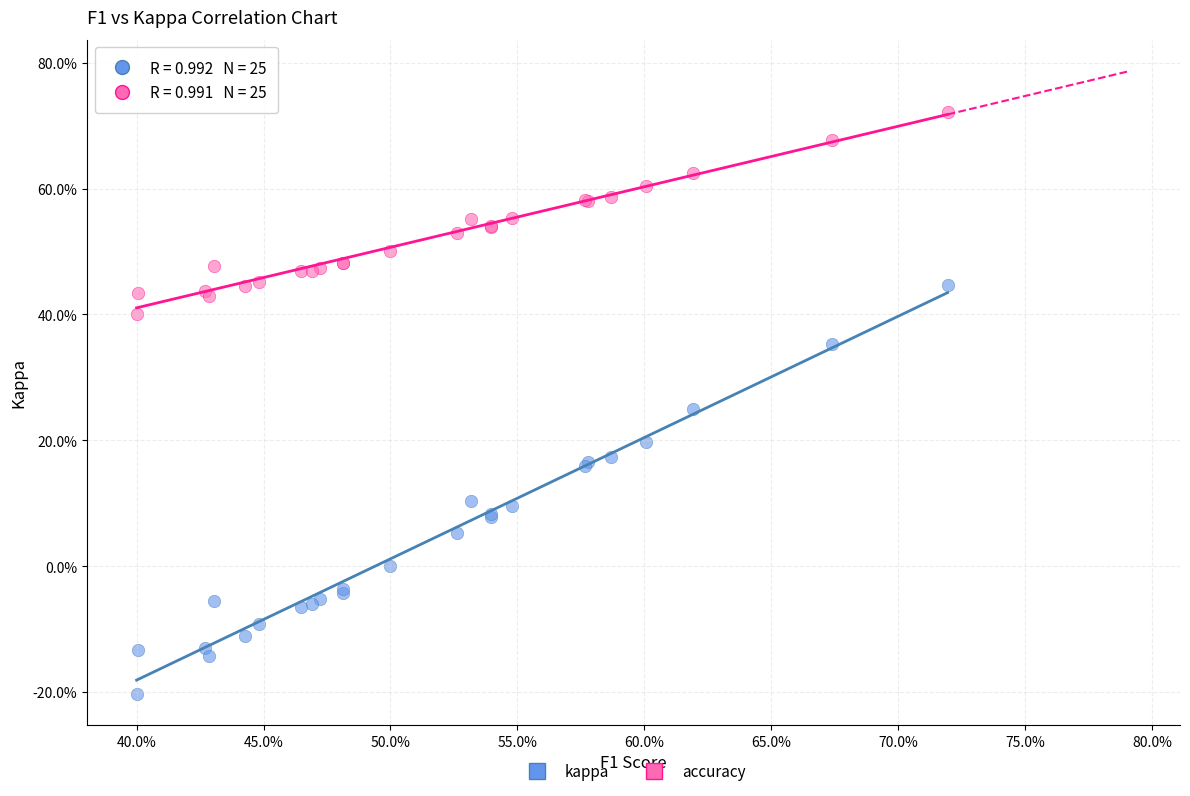

What are all the series names shown in the legend?

kappa, accuracy